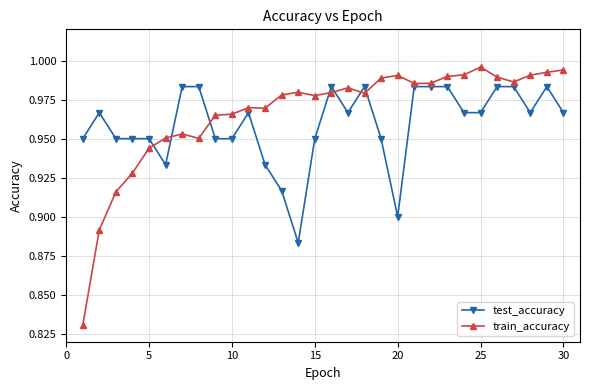

Does the chart have visible grid lines?

Yes